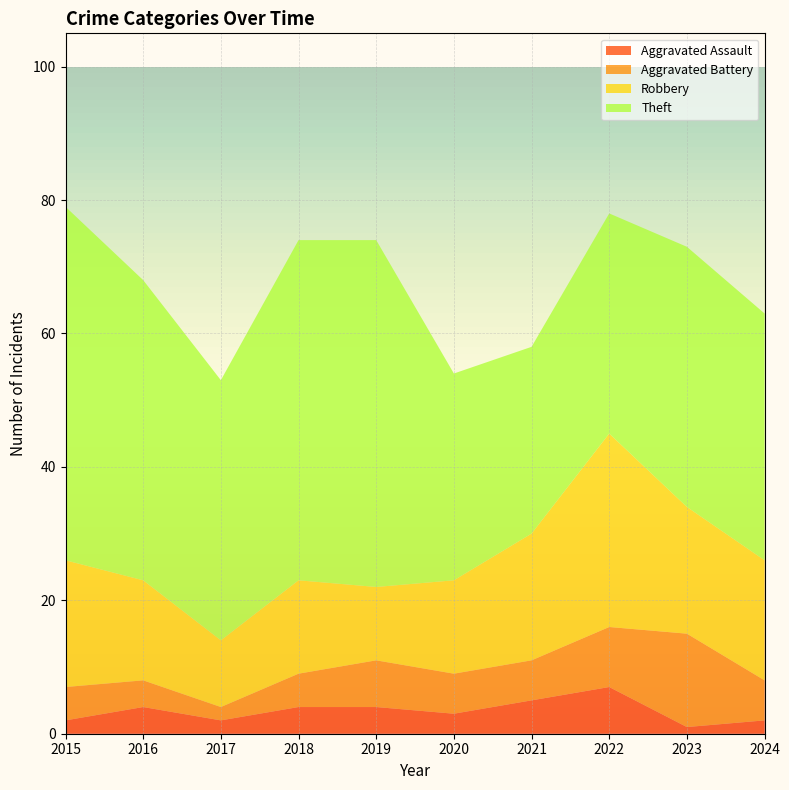

Reading left to right, what are all the values shown in this chart?

Aggravated Assault: 2015=2	2016=4	2017=2	2018=4	2019=4	2020=3	2021=5	2022=7	2023=1	2024=2
Aggravated Battery: 2015=5	2016=4	2017=2	2018=5	2019=7	2020=6	2021=6	2022=9	2023=14	2024=6
Robbery: 2015=19	2016=15	2017=10	2018=14	2019=11	2020=14	2021=19	2022=29	2023=19	2024=18
Theft: 2015=53	2016=45	2017=39	2018=51	2019=52	2020=31	2021=28	2022=33	2023=39	2024=37